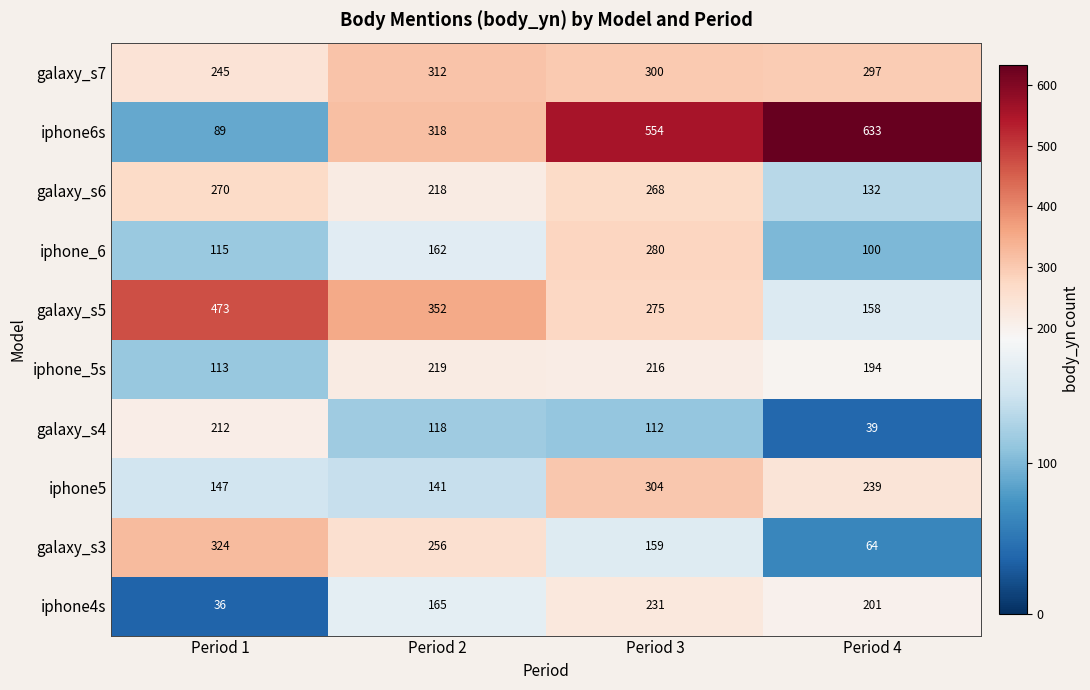

What is the highest value of the galaxy_s3 series?

324